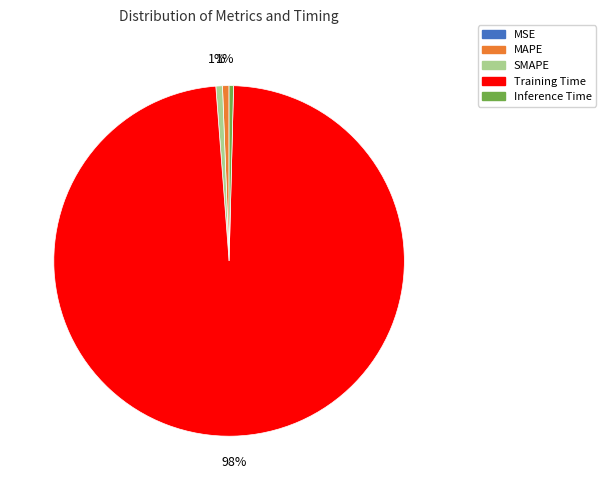

Which slice is the largest?

Training Time